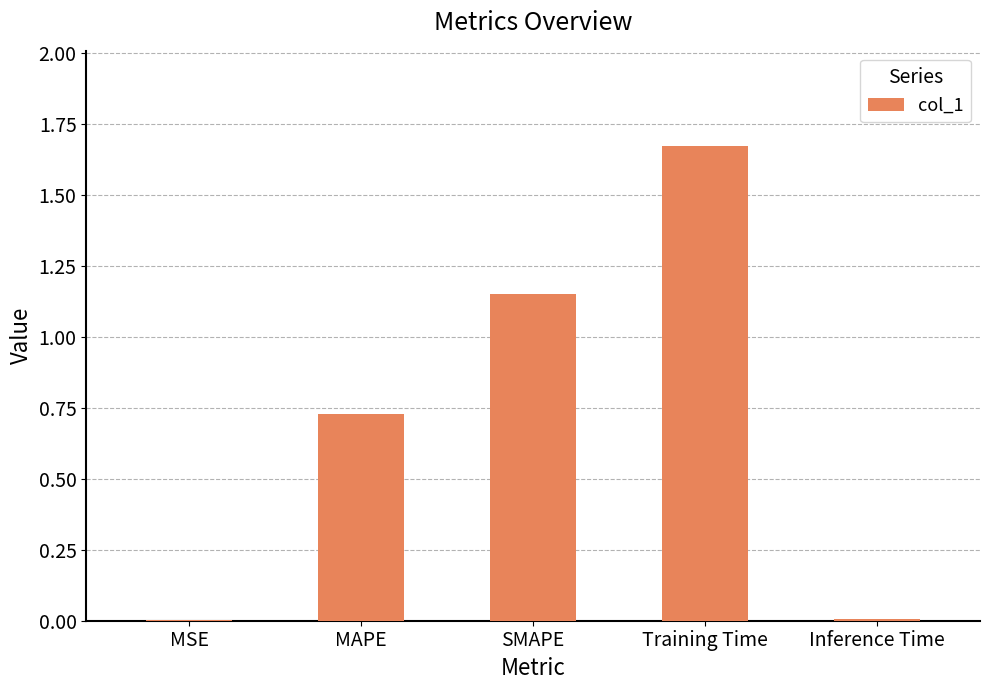

True or false: the data shows 1.1 at MAPE.

False